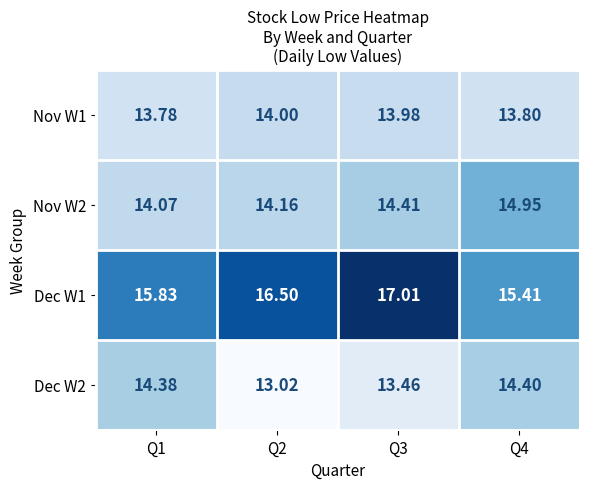

Is the value of Nov W2 at Q2 greater than the value of Nov W1 at Q2?

Yes